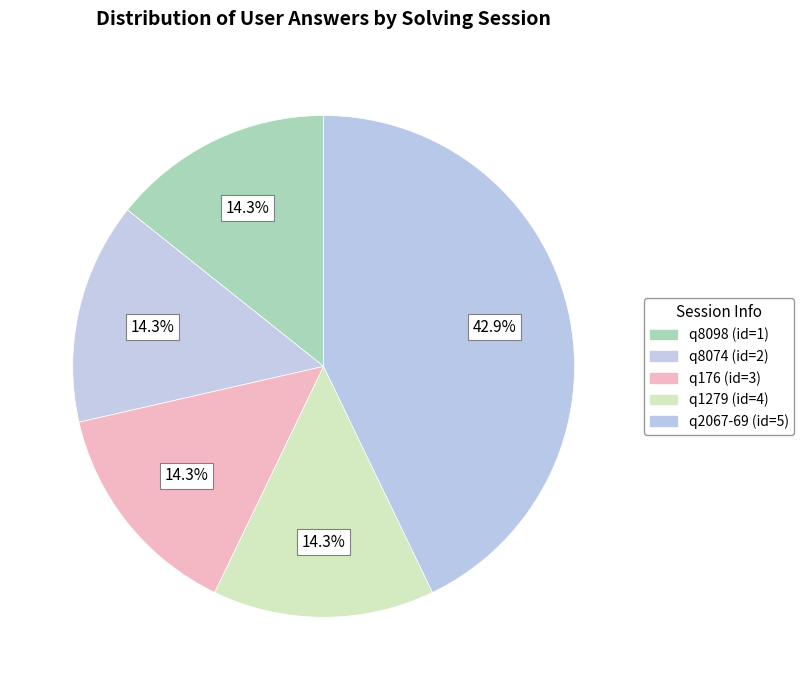

Rank the categories by value from highest to lowest.

solving_id=5, solving_id=1, solving_id=2, solving_id=3, solving_id=4